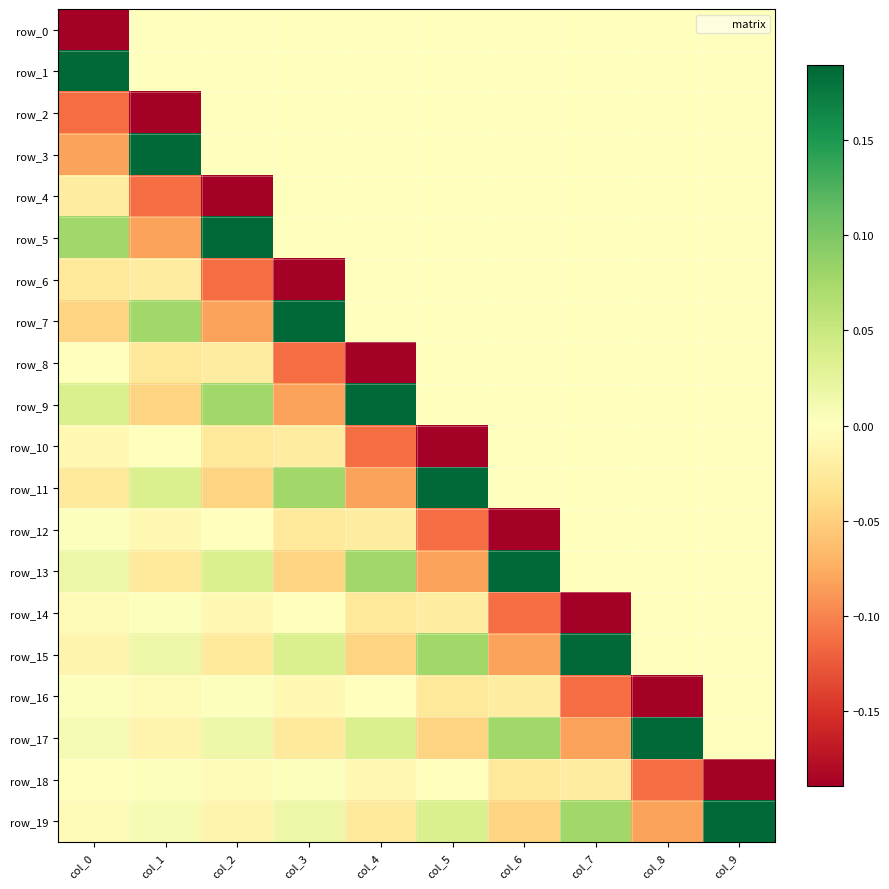

List the labels in order of row_7 value, smallest first.

col_2, col_0, col_4, col_5, col_6, col_7, col_8, col_9, col_1, col_3